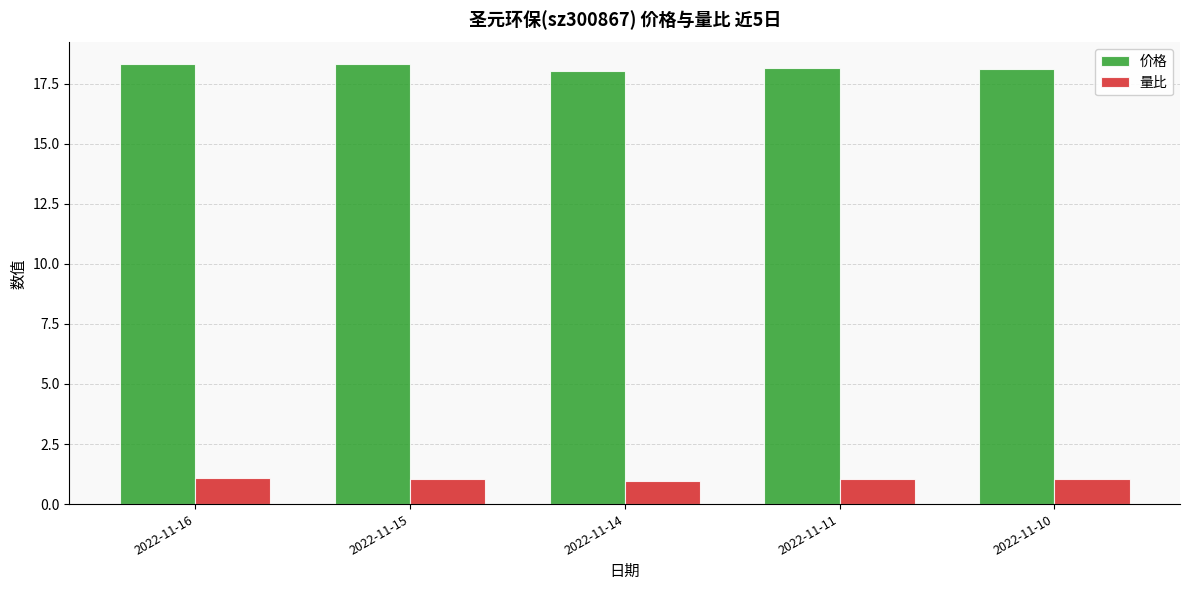

Which series has the largest total across all categories?

价格